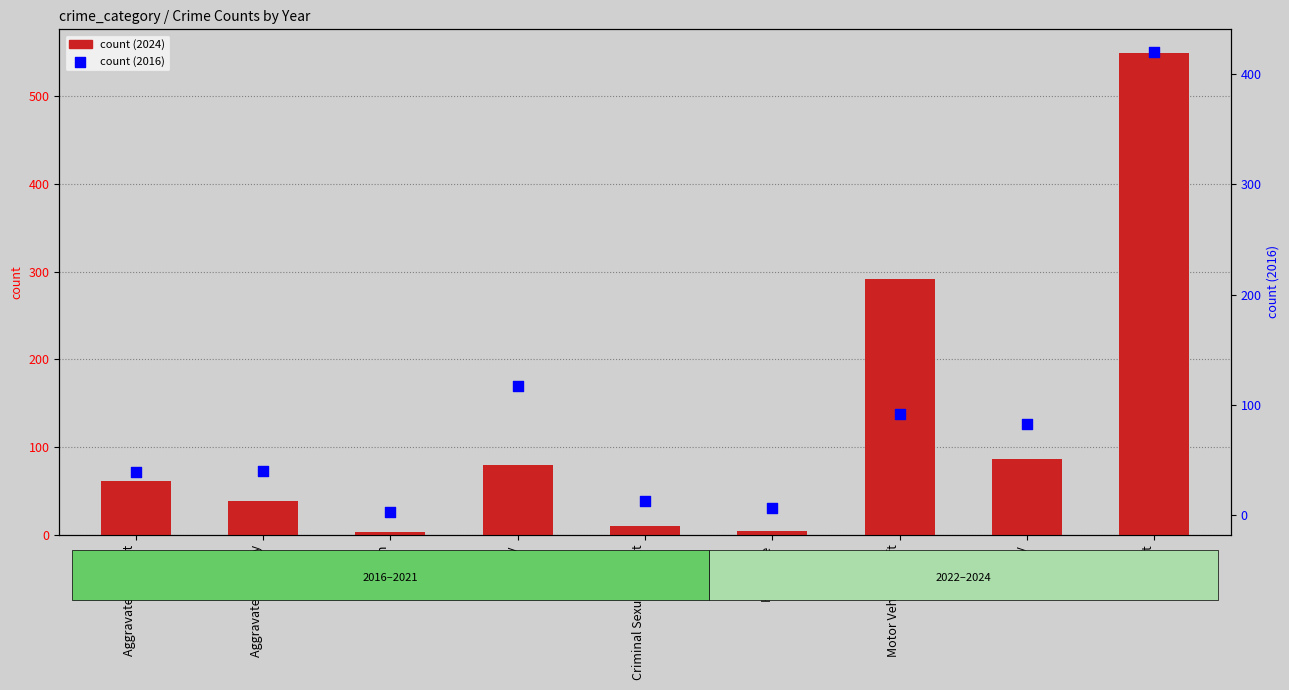

Is the value of count (2024) at Aggravated Battery greater than the value of count (2016) at Homicide?

Yes